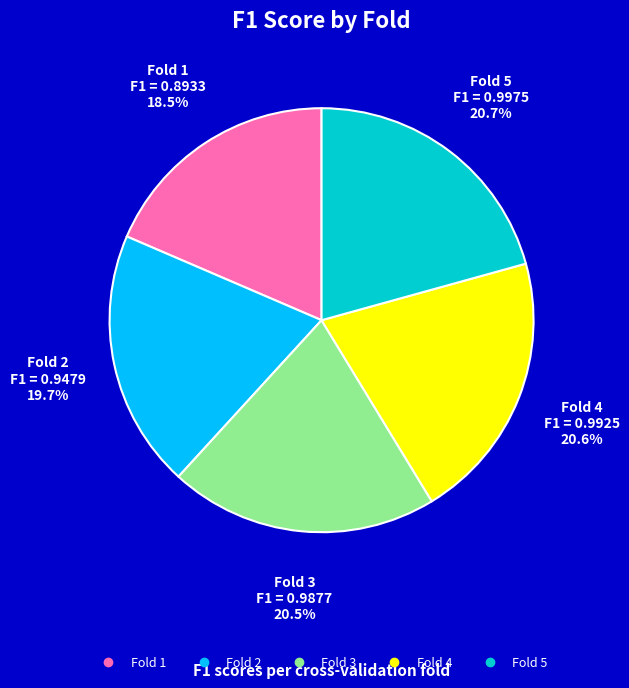

Is Fold 4 the majority of the pie?

No